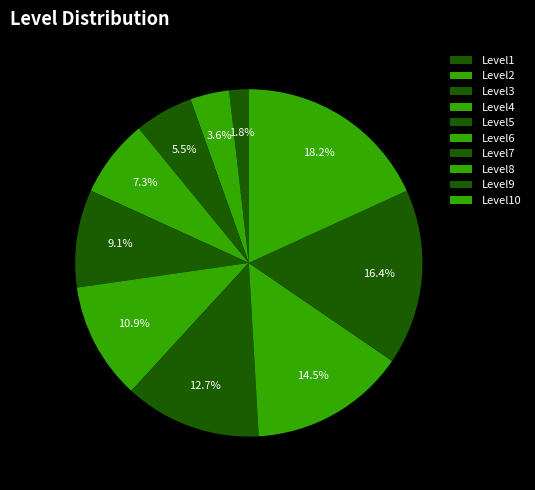

Is it true that Level9 is 16% of the pie?

True